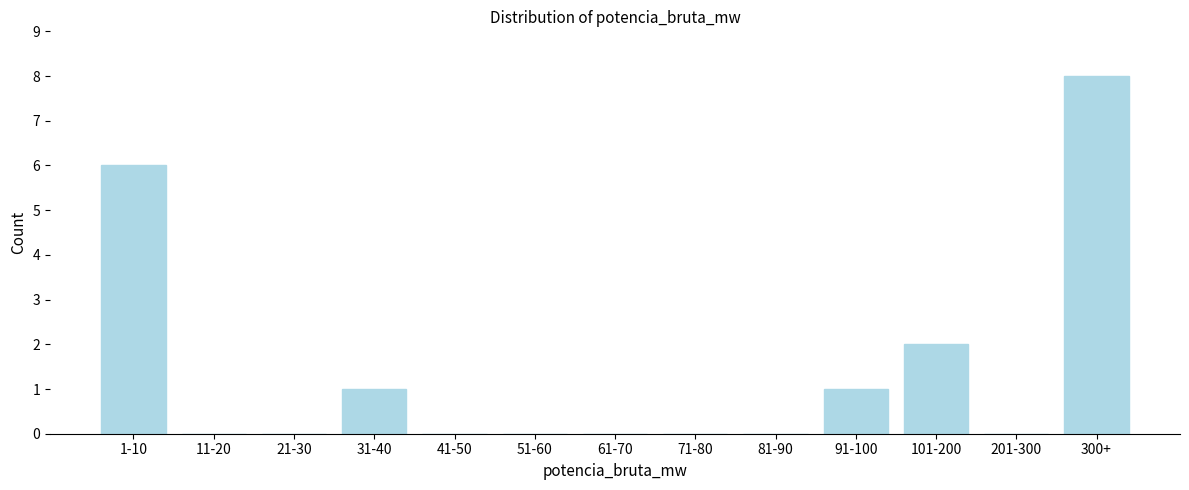

Reading right to left, transcribe all the data shown in this chart.

300+=8	201-300=0	101-200=2	91-100=1	81-90=0	71-80=0	61-70=0	51-60=0	41-50=0	31-40=1	21-30=0	11-20=0	1-10=6